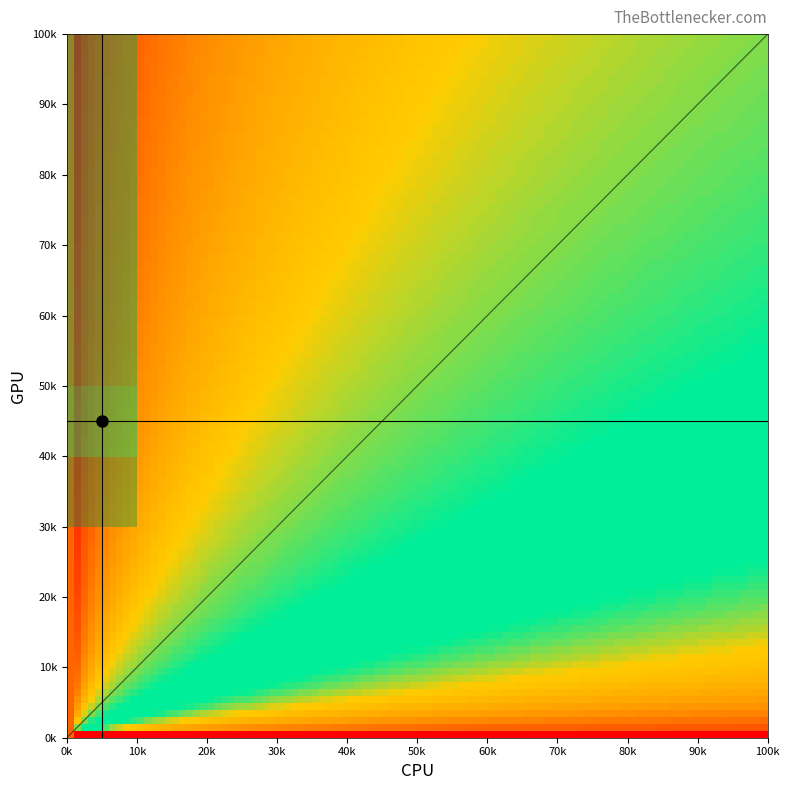

The value of 3 at 9 is -0.5. True or false?

False